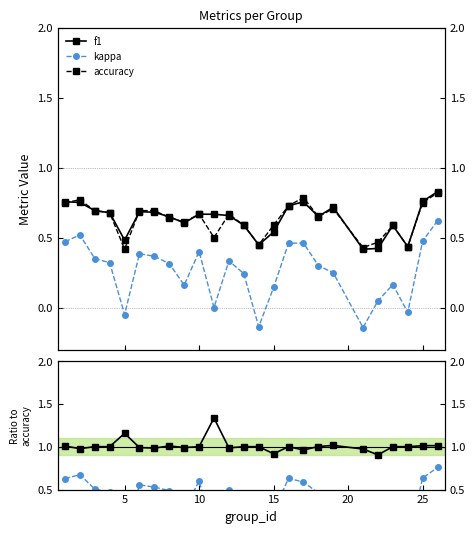

True or false: accuracy has more than 0 points higher than both neighbors.

True